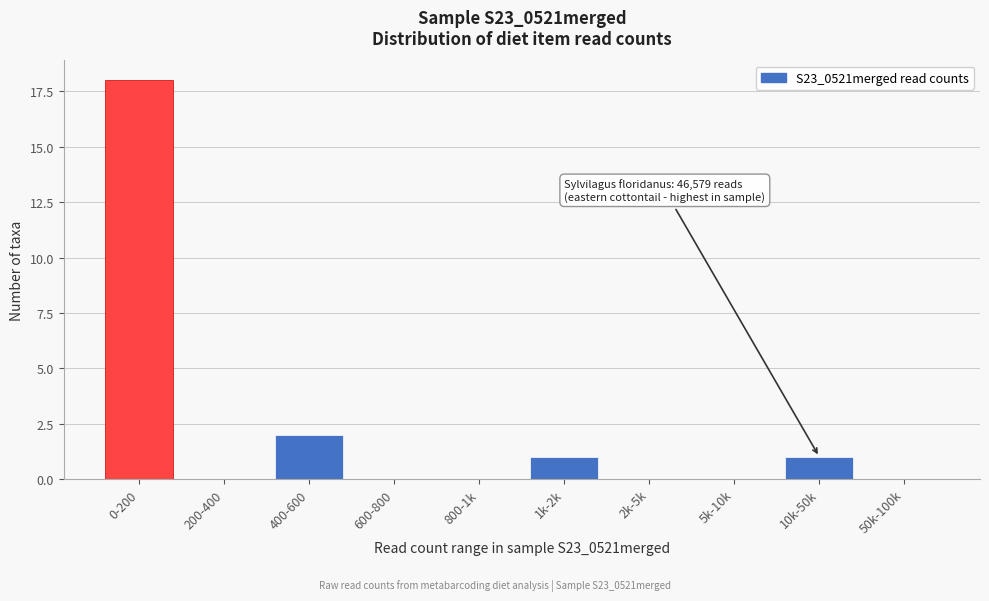

Reading left to right, extract all data points from this chart.

0-200=18	200-400=0	400-600=2	600-800=0	800-1k=0	1k-2k=1	2k-5k=0	5k-10k=0	10k-50k=1	50k-100k=0